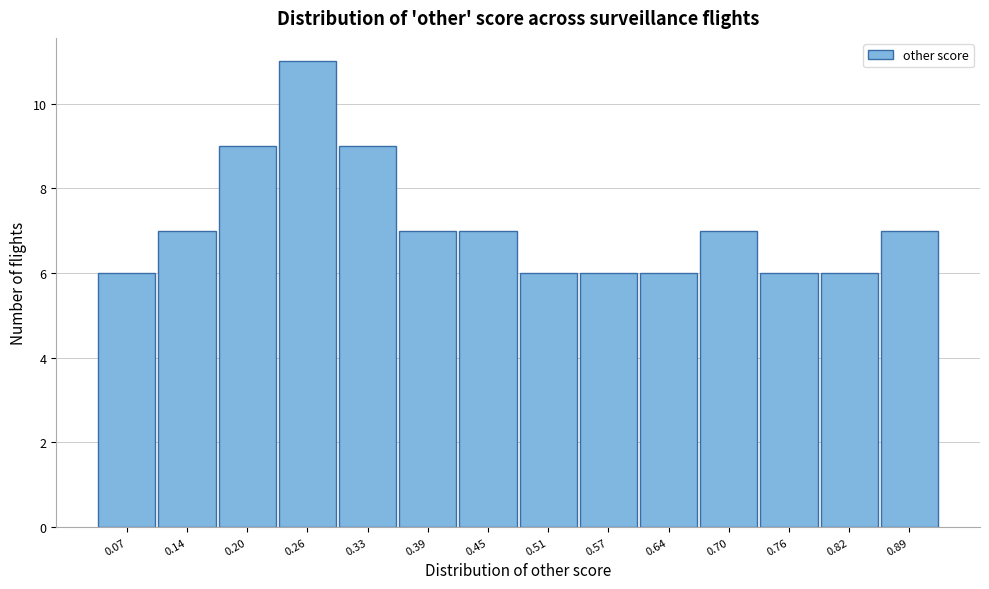

Reading left to right, transcribe all the data shown in this chart.

6	7	9	11	9	7	7	6	6	6	7	6	6	7